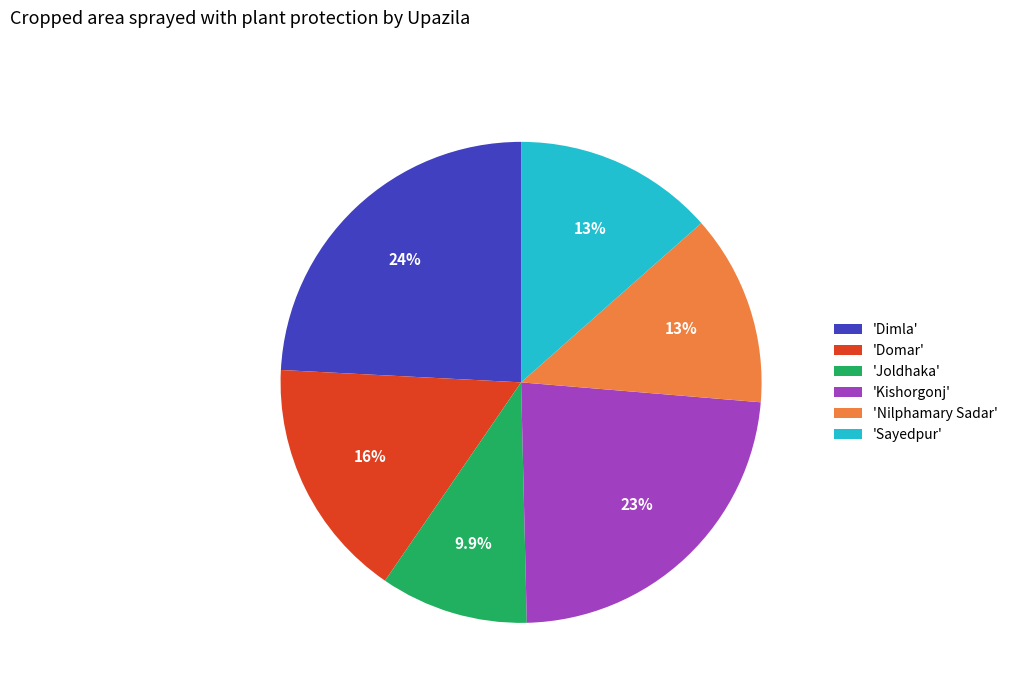

What percentage is NOT represented by 'Sayedpur'?

86.5%